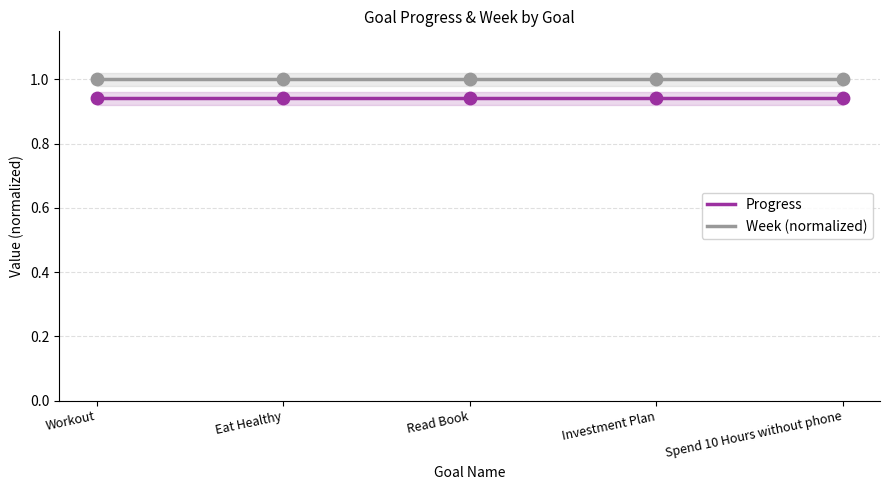

Which series contains the highest Y value?

Week (normalized)